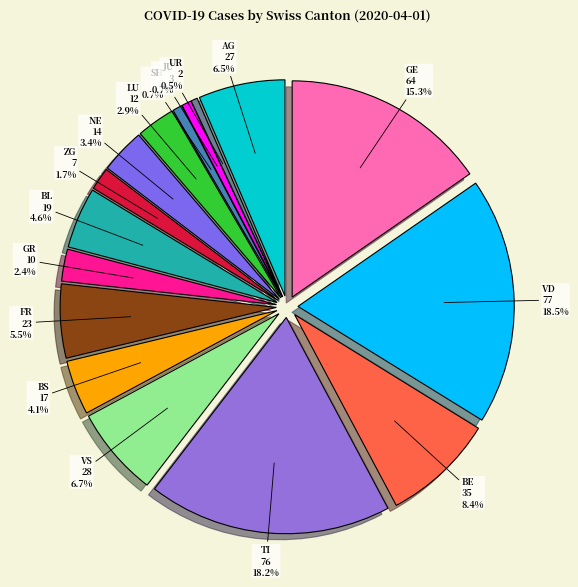

The NE slice represents 3% of the pie. True or false?

True